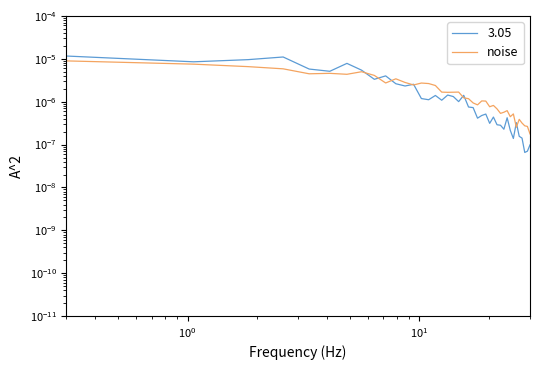

Is it true that the value at 27 is 0.0?

False